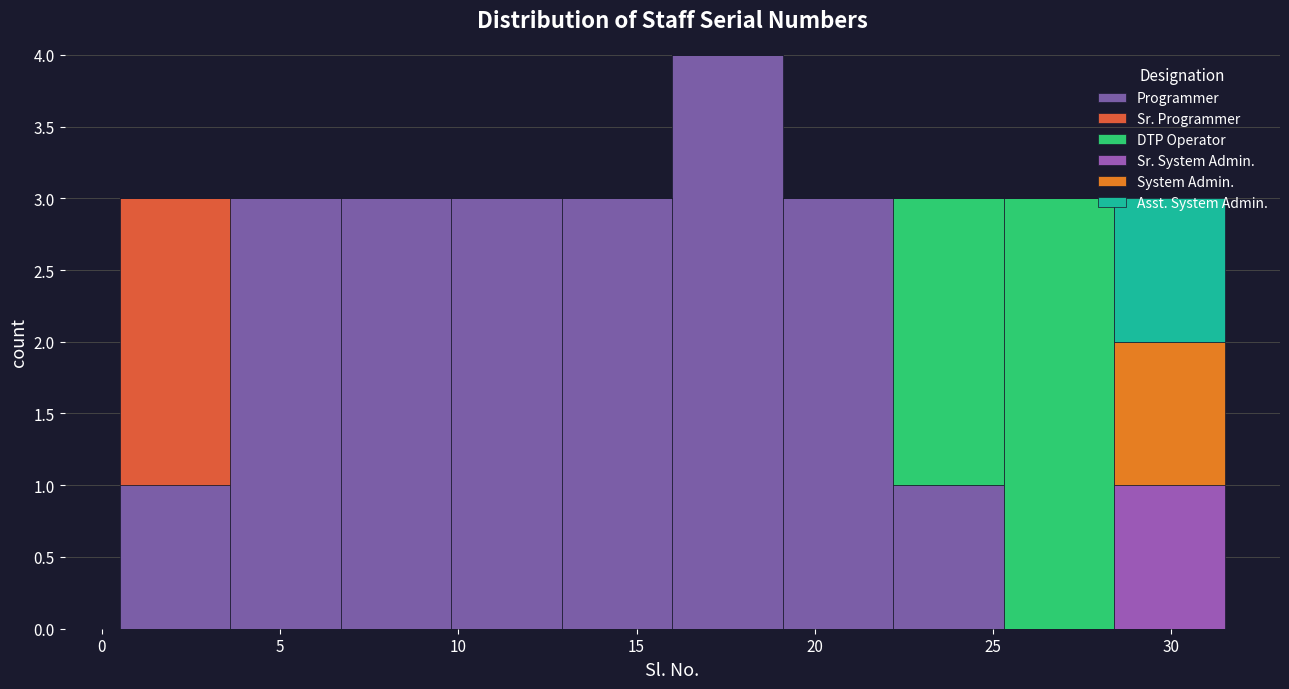

Which range on the x-axis has the tallest stacked bar (by total height)?

16.0 to 19.1